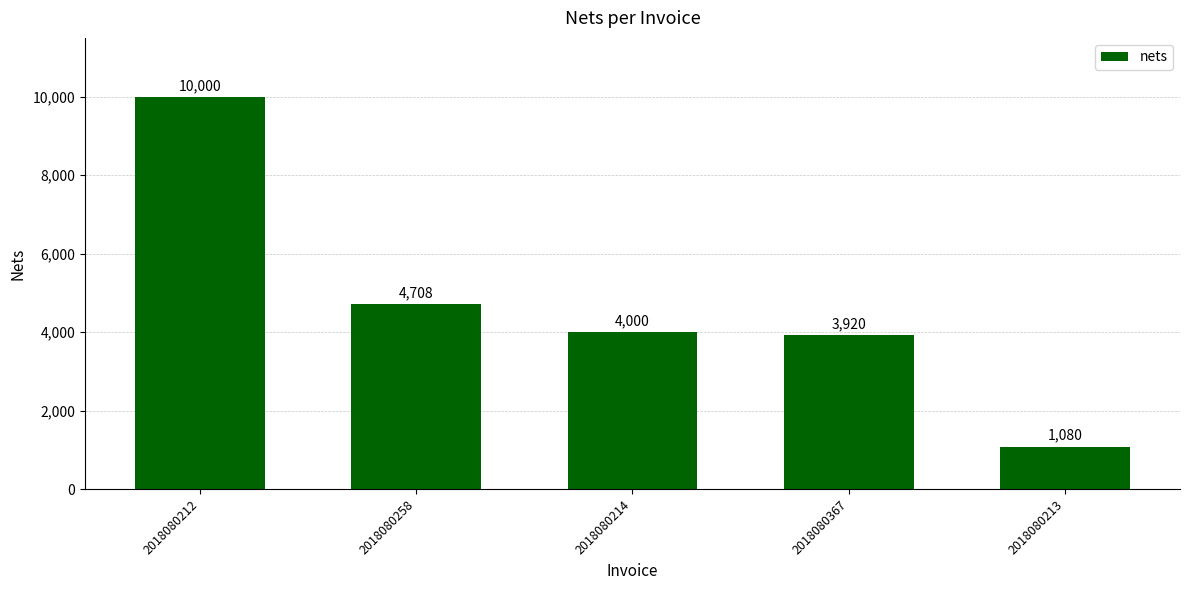

Which category has the highest value across all series?

2018080212